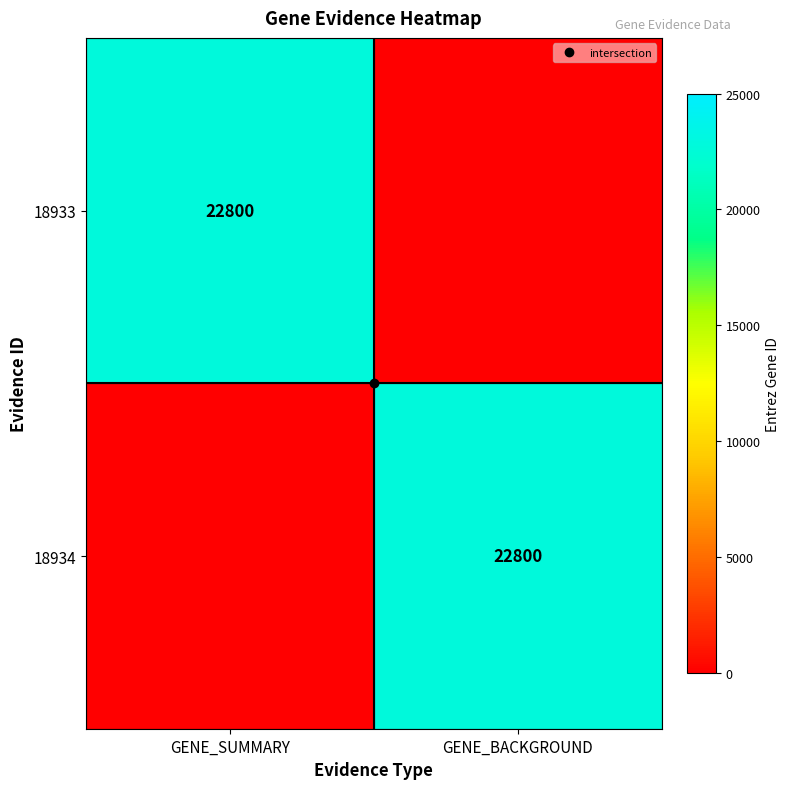

How many positive values does the 18933 series have?

1